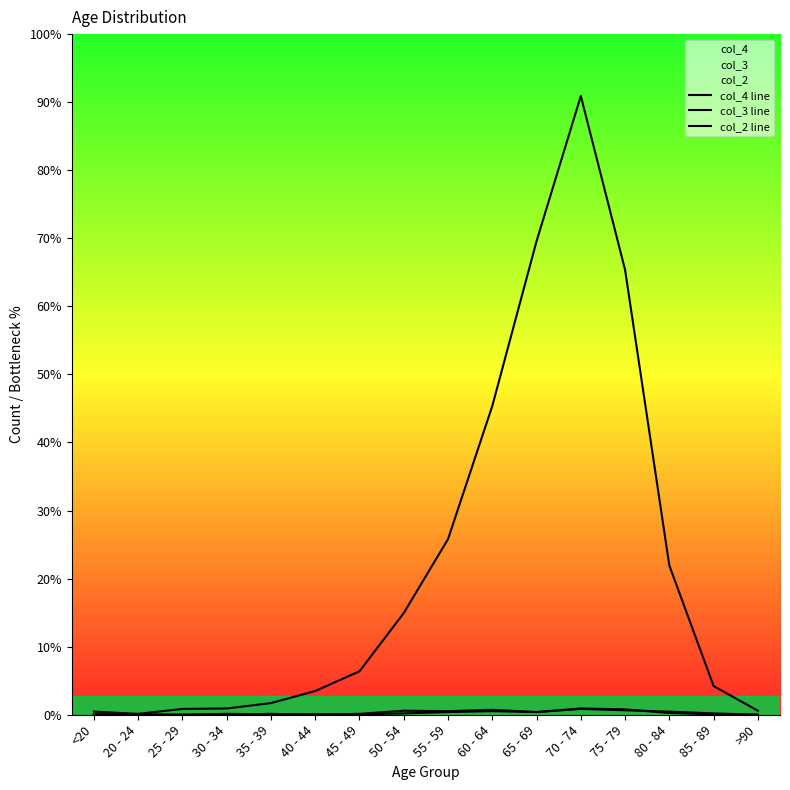

Reading left to right, what are all the values shown in this chart?

col_4 line: <20=7	20 - 24=2	25 - 29=13	30 - 34=14	35 - 39=26	40 - 44=53	45 - 49=97	50 - 54=227	55 - 59=392	60 - 64=689	65 - 69=1057	70 - 74=1381	75 - 79=993	80 - 84=333	85 - 89=64	>90=9
col_3 line: <20=1	20 - 24=0	25 - 29=0	30 - 34=2	35 - 39=1	40 - 44=1	45 - 49=1	50 - 54=3	55 - 59=6	60 - 64=8	65 - 69=6	70 - 74=14	75 - 79=12	80 - 84=4	85 - 89=1	>90=0
col_2 line: <20=0	20 - 24=1	25 - 29=0	30 - 34=0	35 - 39=2	40 - 44=0	45 - 49=2	50 - 54=9	55 - 59=8	60 - 64=11	65 - 69=6	70 - 74=13	75 - 79=10	80 - 84=7	85 - 89=3	>90=0